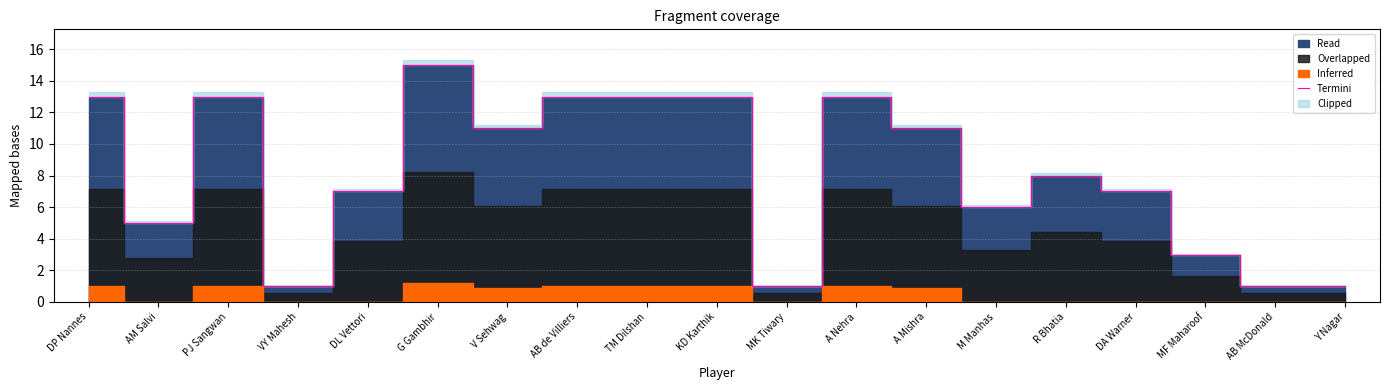

What position from the left is R Bhatia?

15